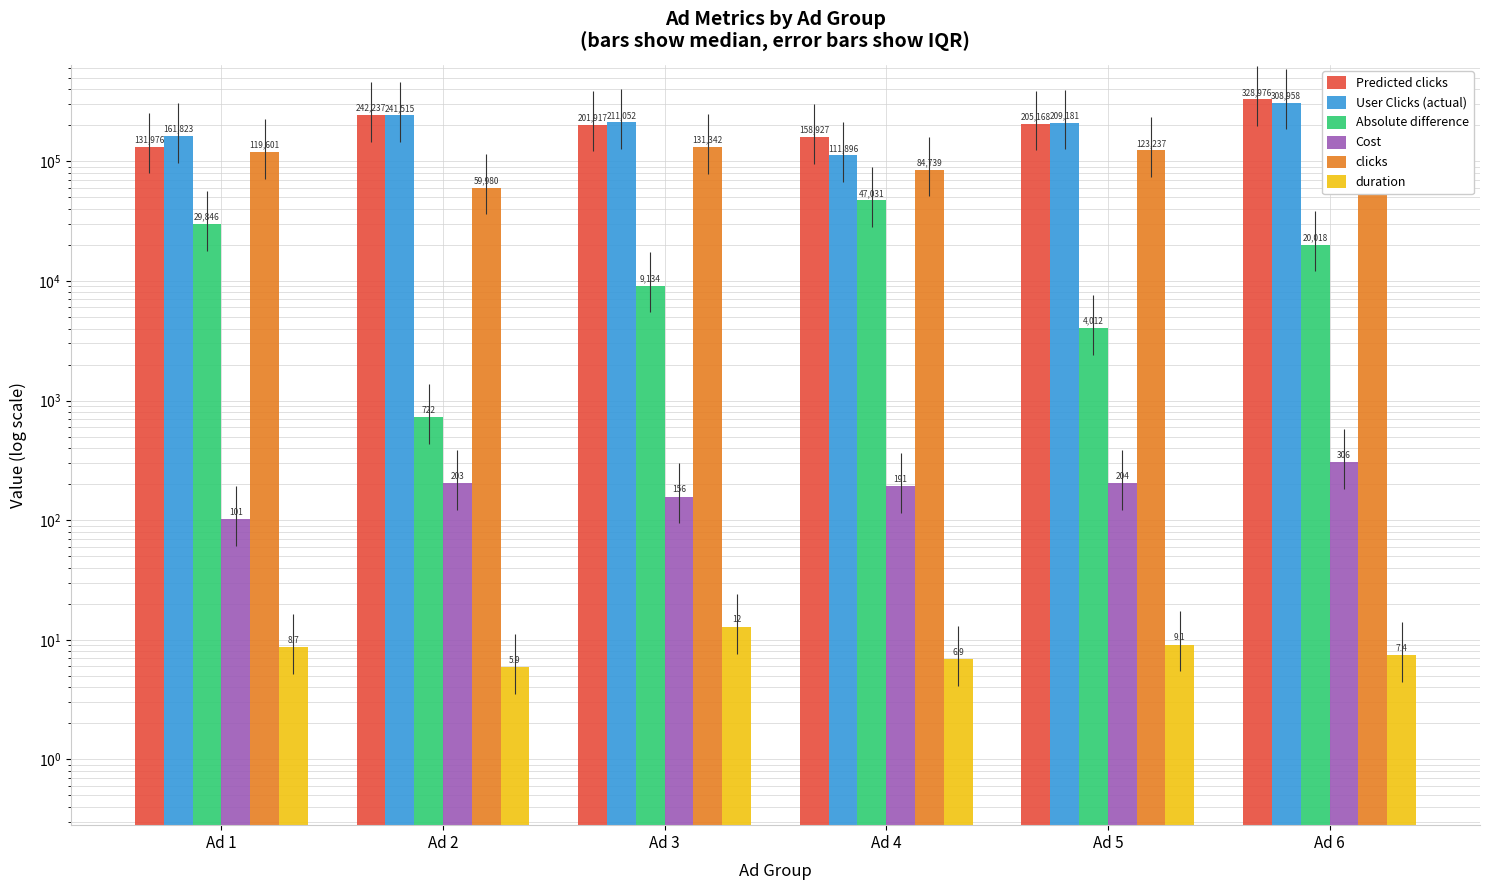

What is the smallest value displayed?

5.9